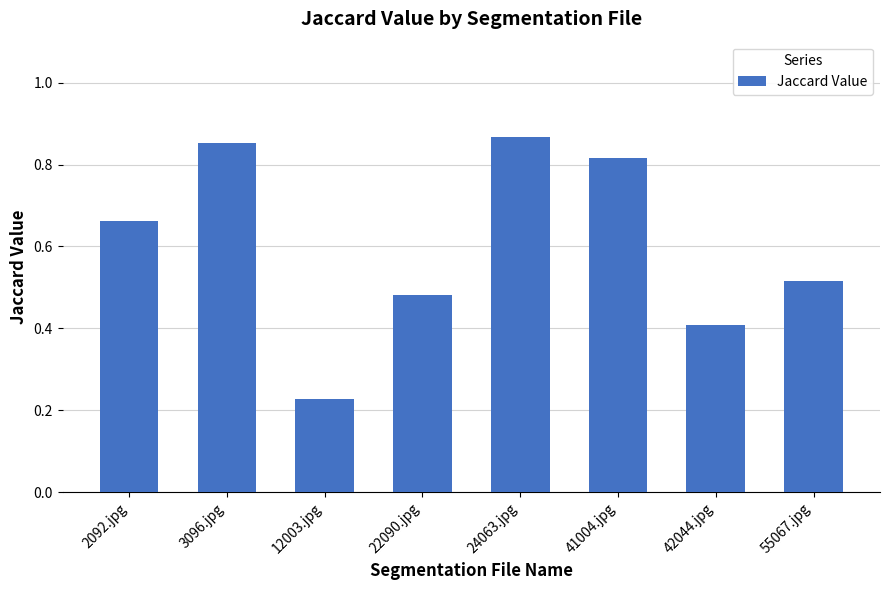

Rank the categories by value from lowest to highest.

12003.jpg, 42044.jpg, 22090.jpg, 55067.jpg, 2092.jpg, 41004.jpg, 3096.jpg, 24063.jpg